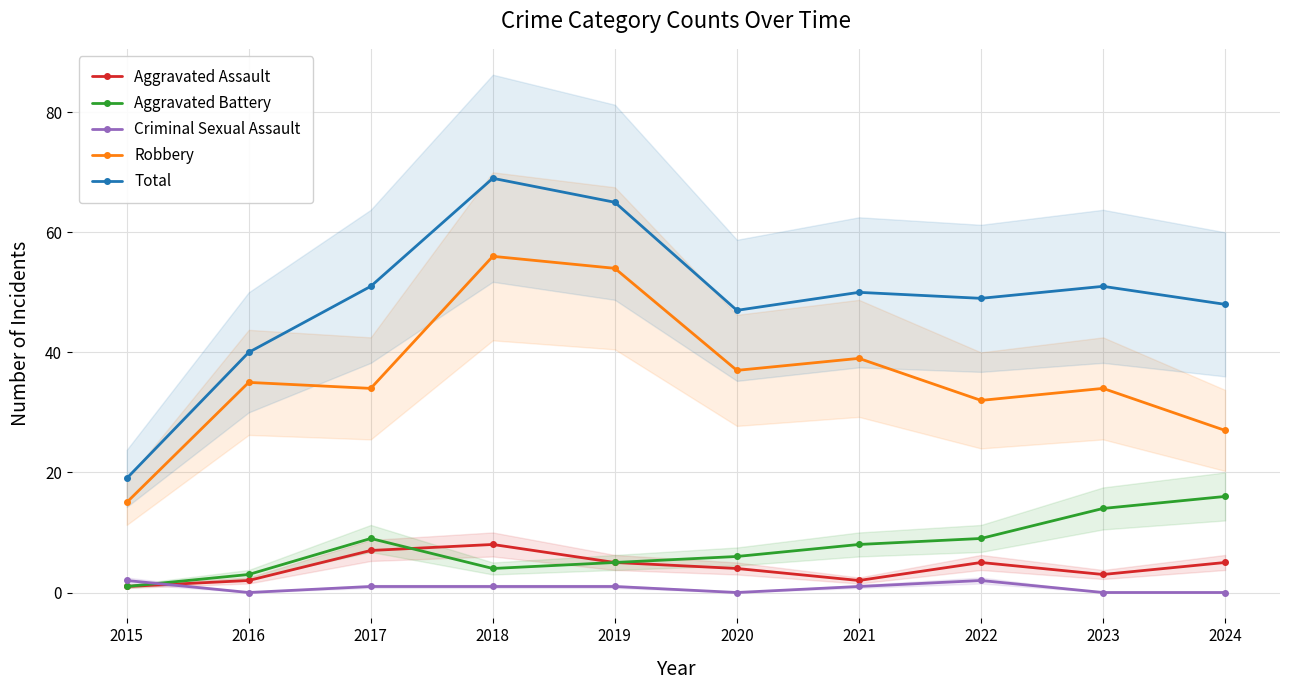

At which label does Total reach its minimum?

2015